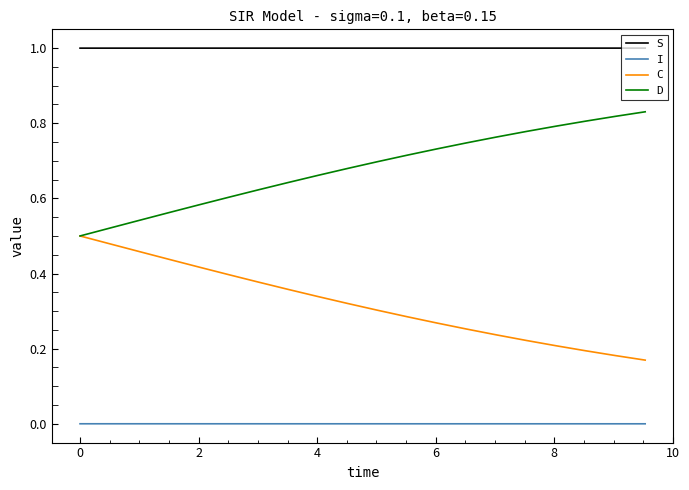

List the series in order of their peak value, highest first.

S, D, C, I